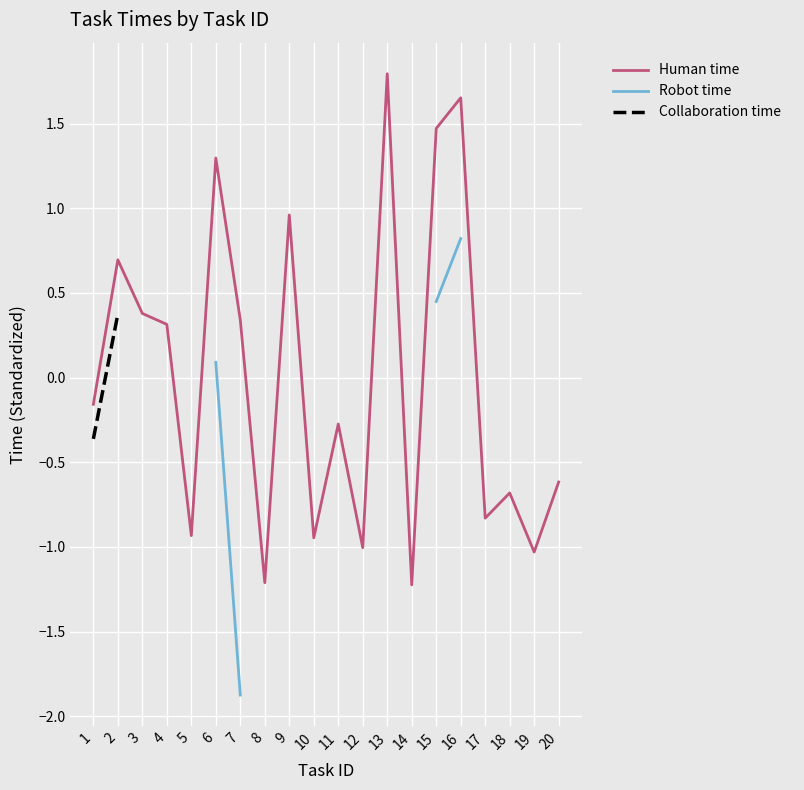

Which series has the largest range (max minus min)?

Human time